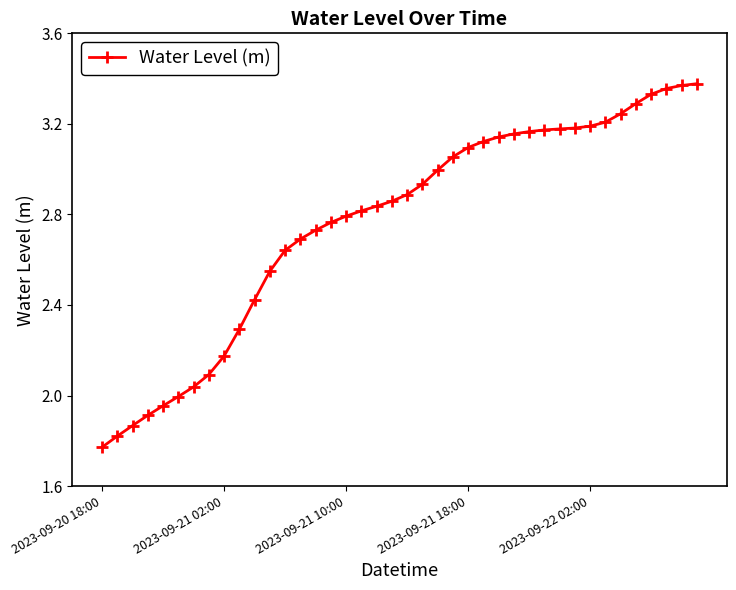

What is the difference between the maximum and minimum values?

1.6